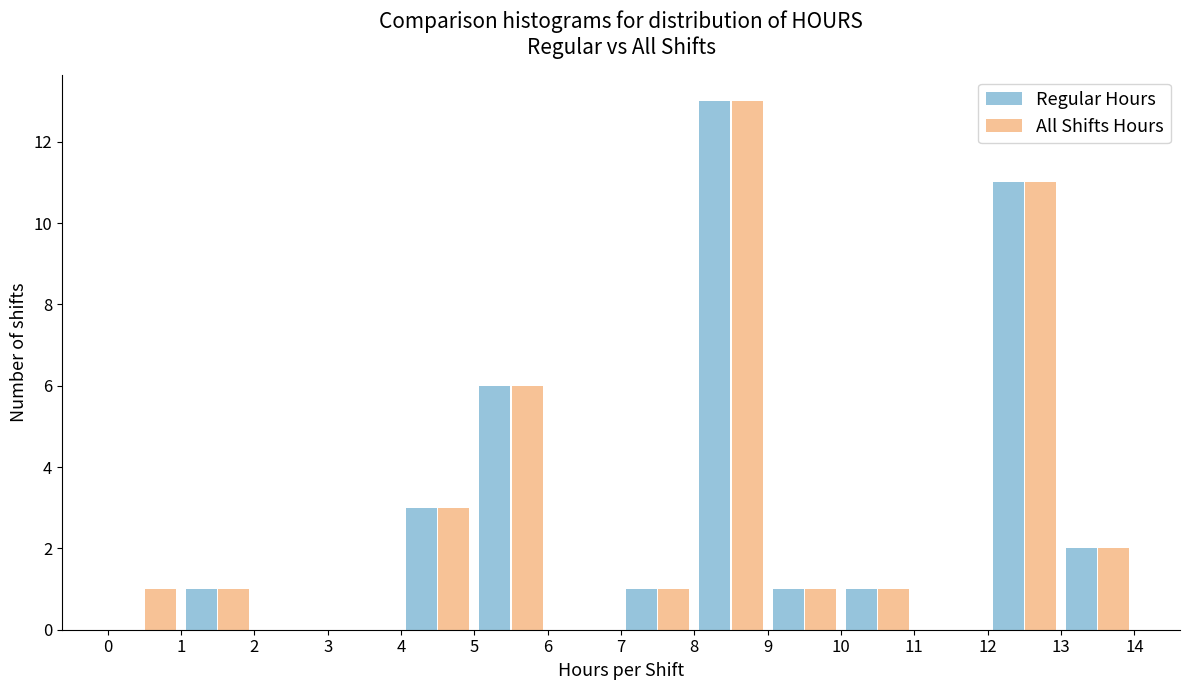

In the Regular Hours series, which range on the x-axis has the tallest bar?

8 to 9